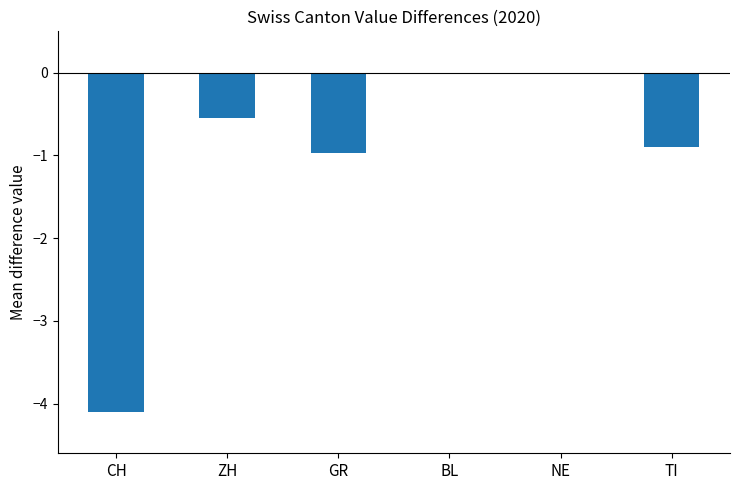

The value at NE is -2.2. True or false?

False